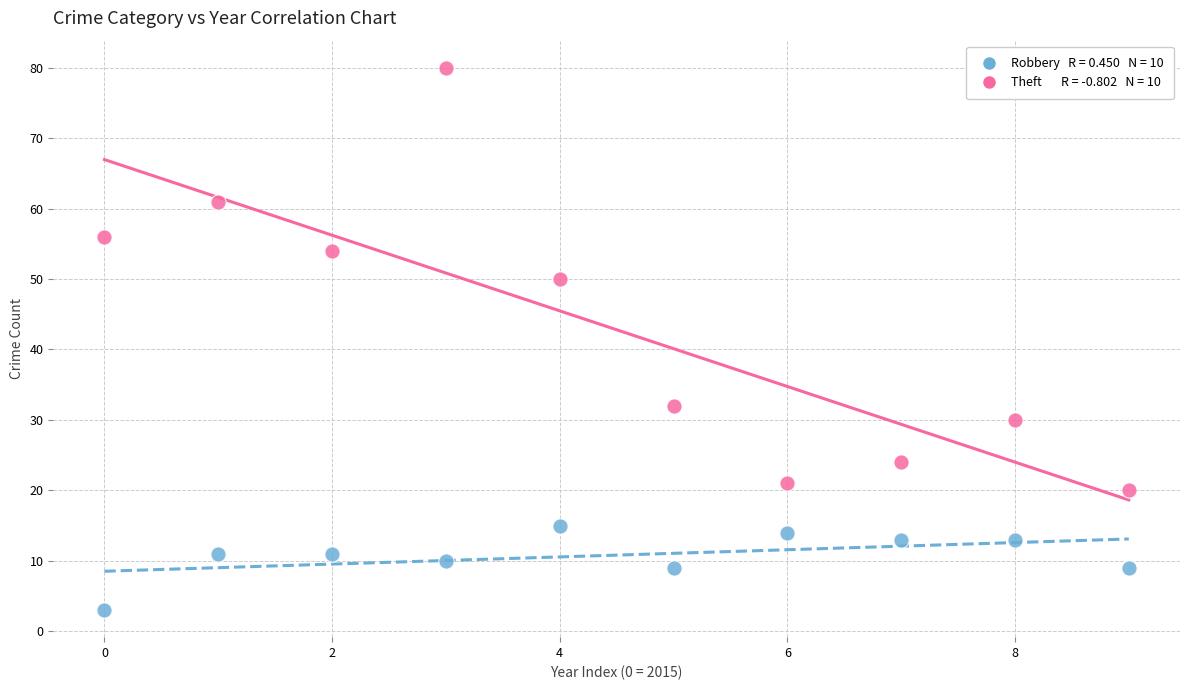

Across all data points, what is the range of Y values (max minus min)?

77